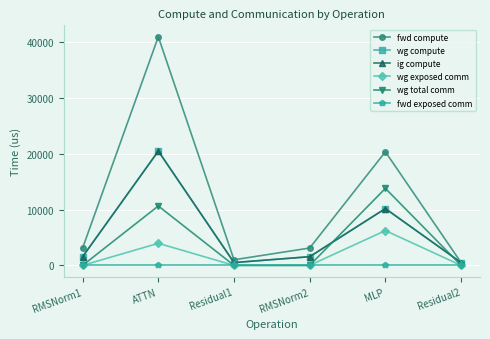

Is this an area chart (filled region under the line)?

No